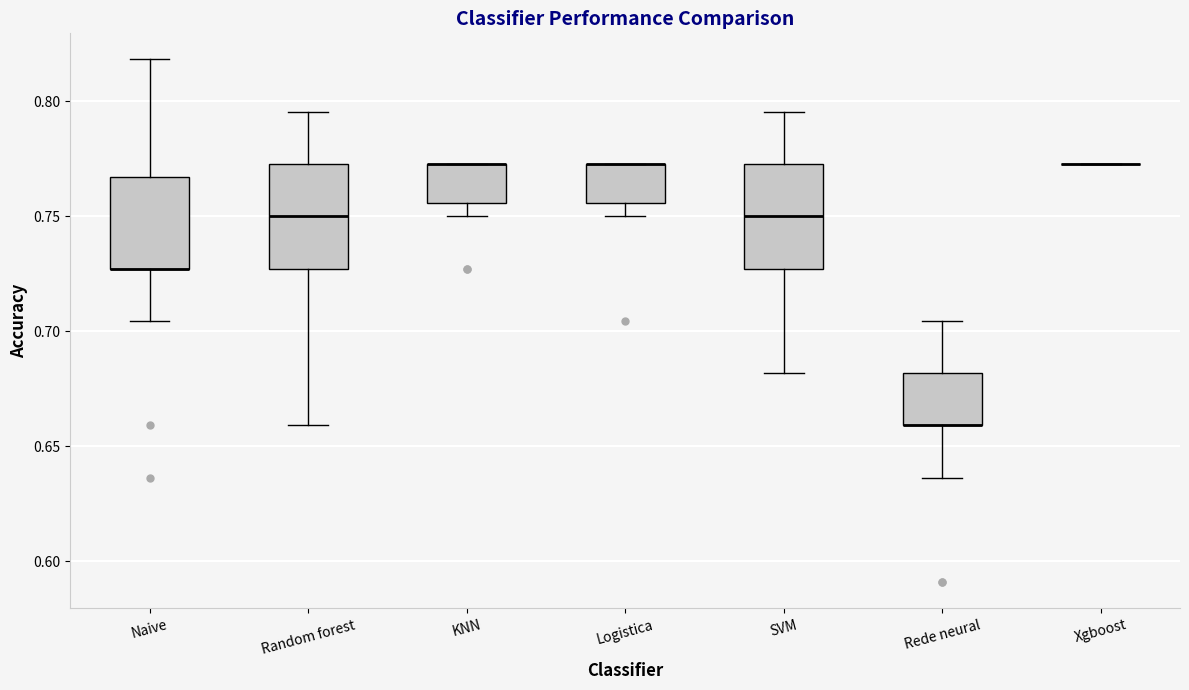

Where is the upper edge of the box for Rede neural on the y-axis? The values are not printed on the chart, so give them approximately, as read against the axis.

0.680